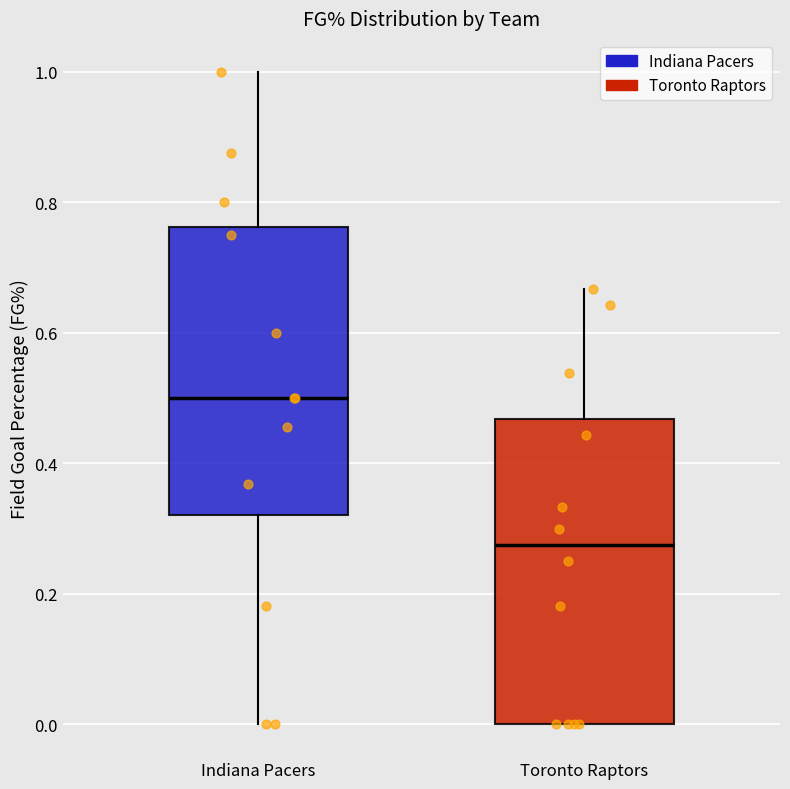

Reading left to right, read every box against the y-axis: the position of its median line, the range the box covers, and the ends of its whiskers. The values are not printed on the chart, so give them approximately, as read against the axis.

Indiana Pacers: median 0.50, box 0.32 to 0.76, whiskers 0.00 to 1.00
Toronto Raptors: median 0.28, box 0.00 to 0.46, whiskers 0.00 to 0.66